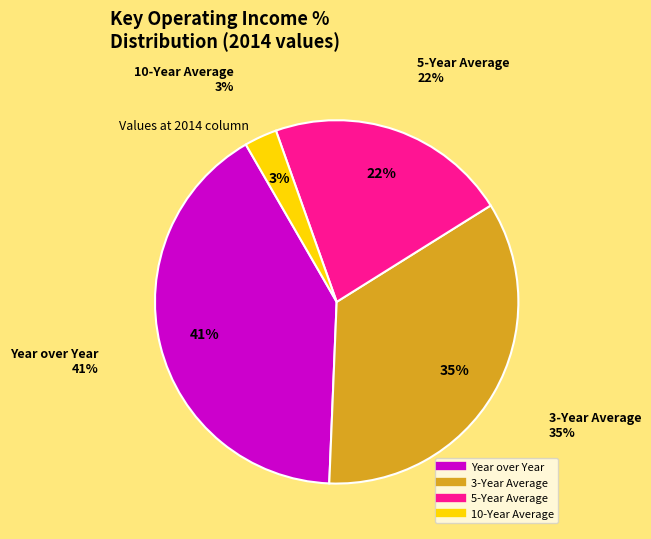

Between 3-Year Average and 10-Year Average, which is larger?

3-Year Average